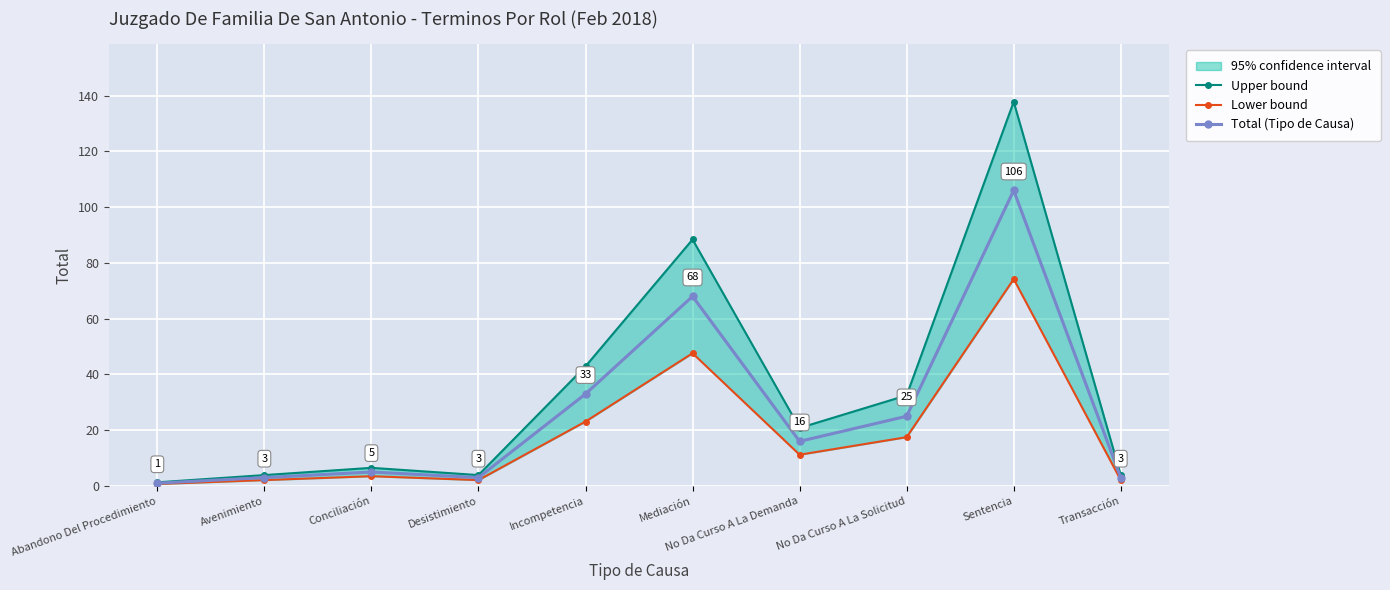

At which label does Lower bound first exceed 11?

Incompetencia